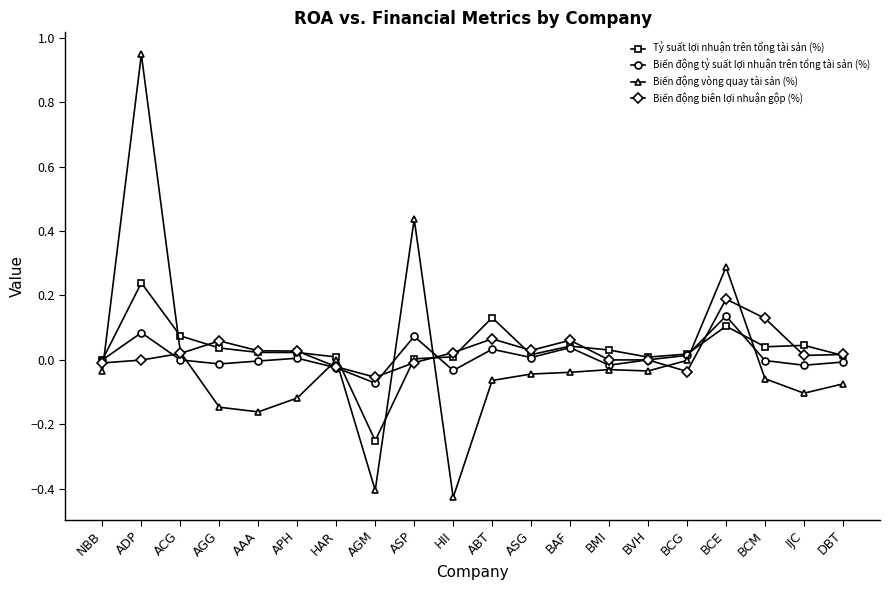

How many lines are shown in the chart?

4